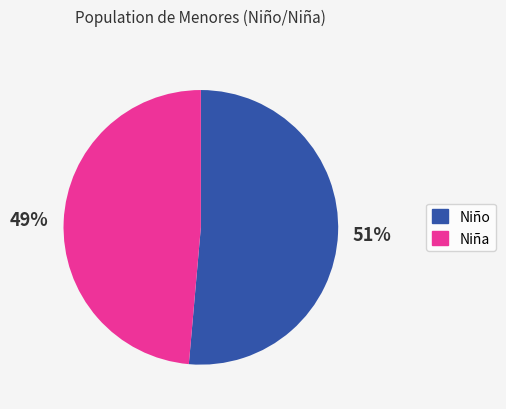

Does Niña represent more than half of the total?

No